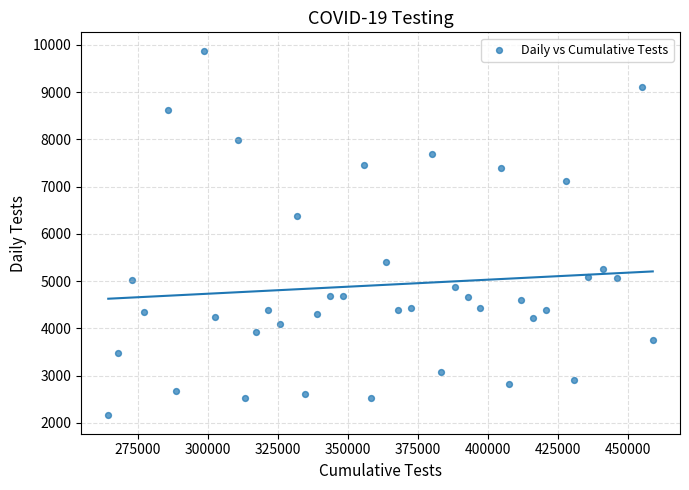

What is the range of Y values (max minus min)?

7725